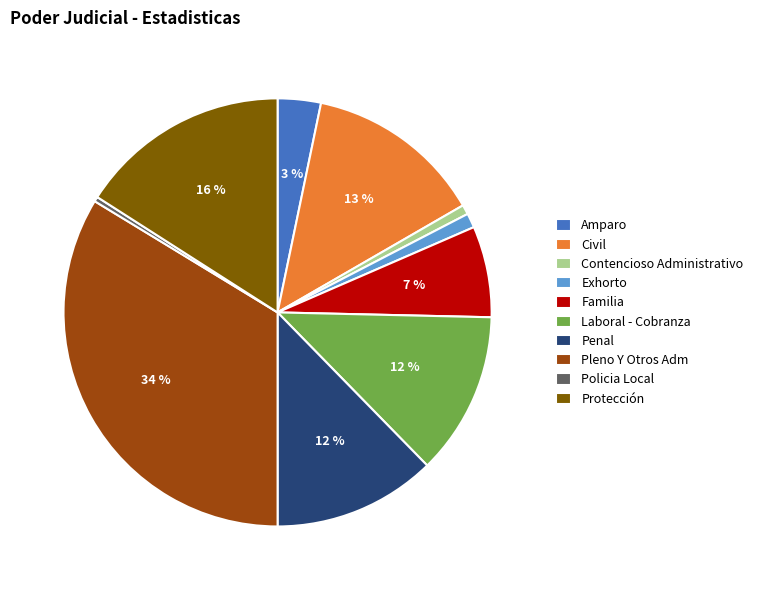

The Pleno Y Otros Adm slice represents 40% of the pie. True or false?

False